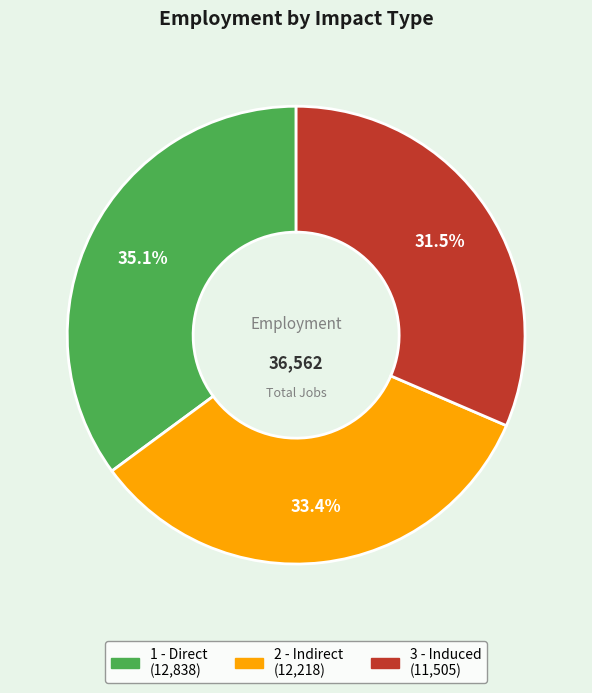

What percentage is the 1 - Direct slice, to the nearest percent?

35%